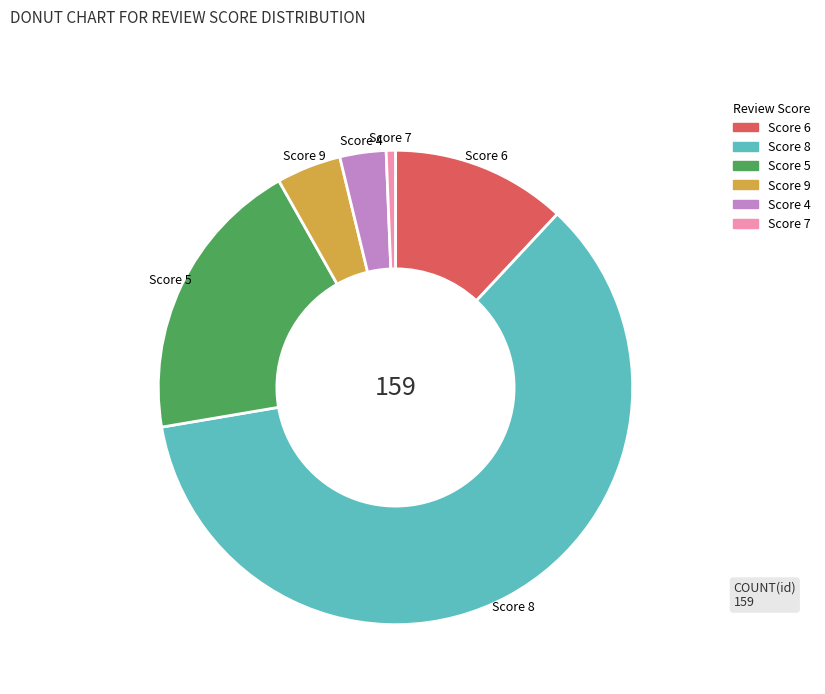

Is there a majority slice in this chart?

Yes